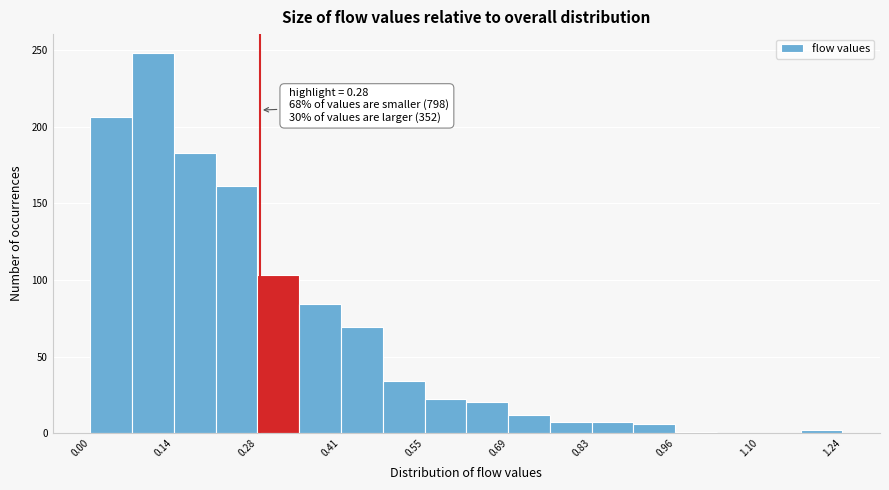

Around what value on the x-axis is the tallest bar? Give the approximate position of its centre, as read against the axis.

0.10